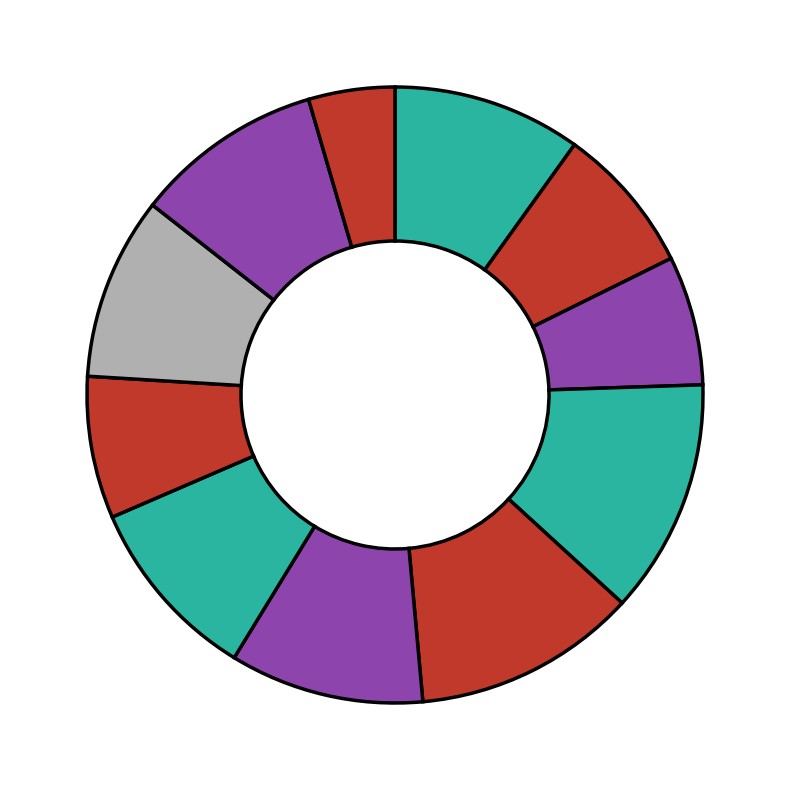

To the nearest percent, what is the average slice percentage?

9%